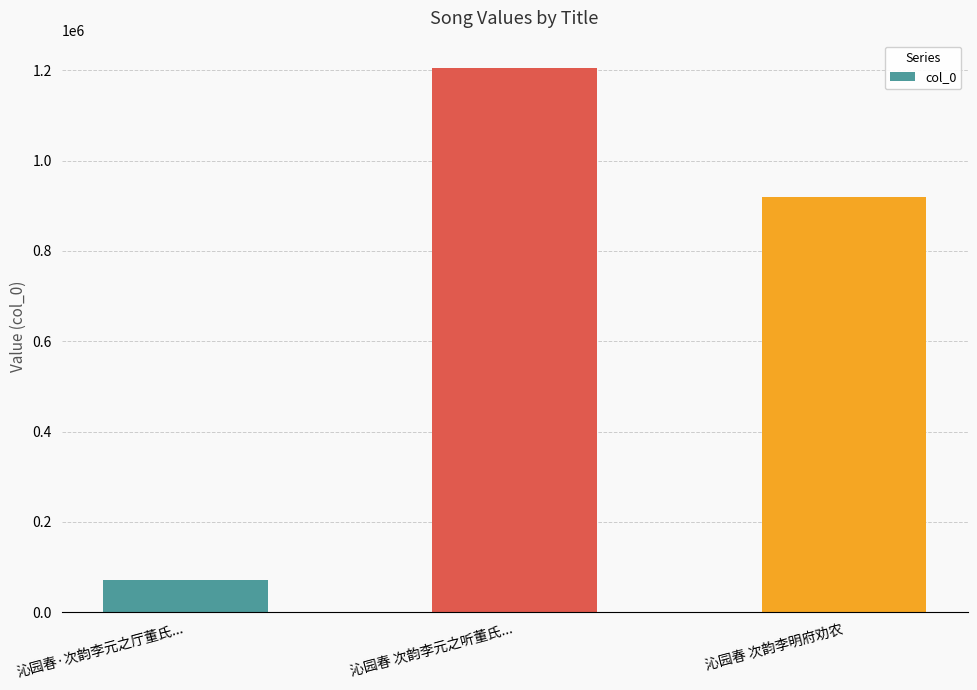

Which has a higher value, 沁园春 次韵李明府劝农 or 沁园春 次韵李元之听董氏...?

沁园春 次韵李元之听董氏...